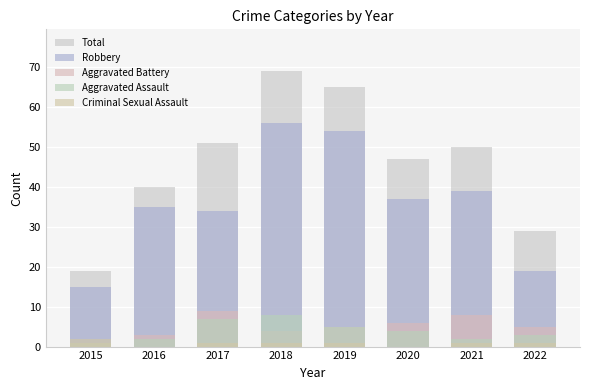

Where does the Total series first go above 50?

2017